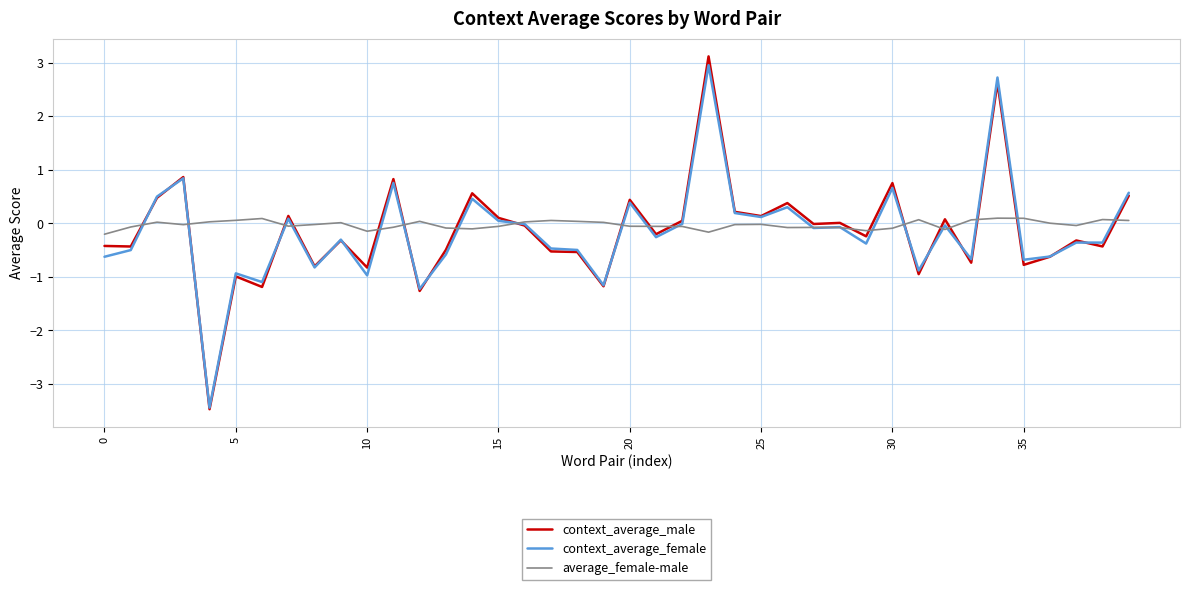

Which series has the largest range (max minus min)?

context_average_male